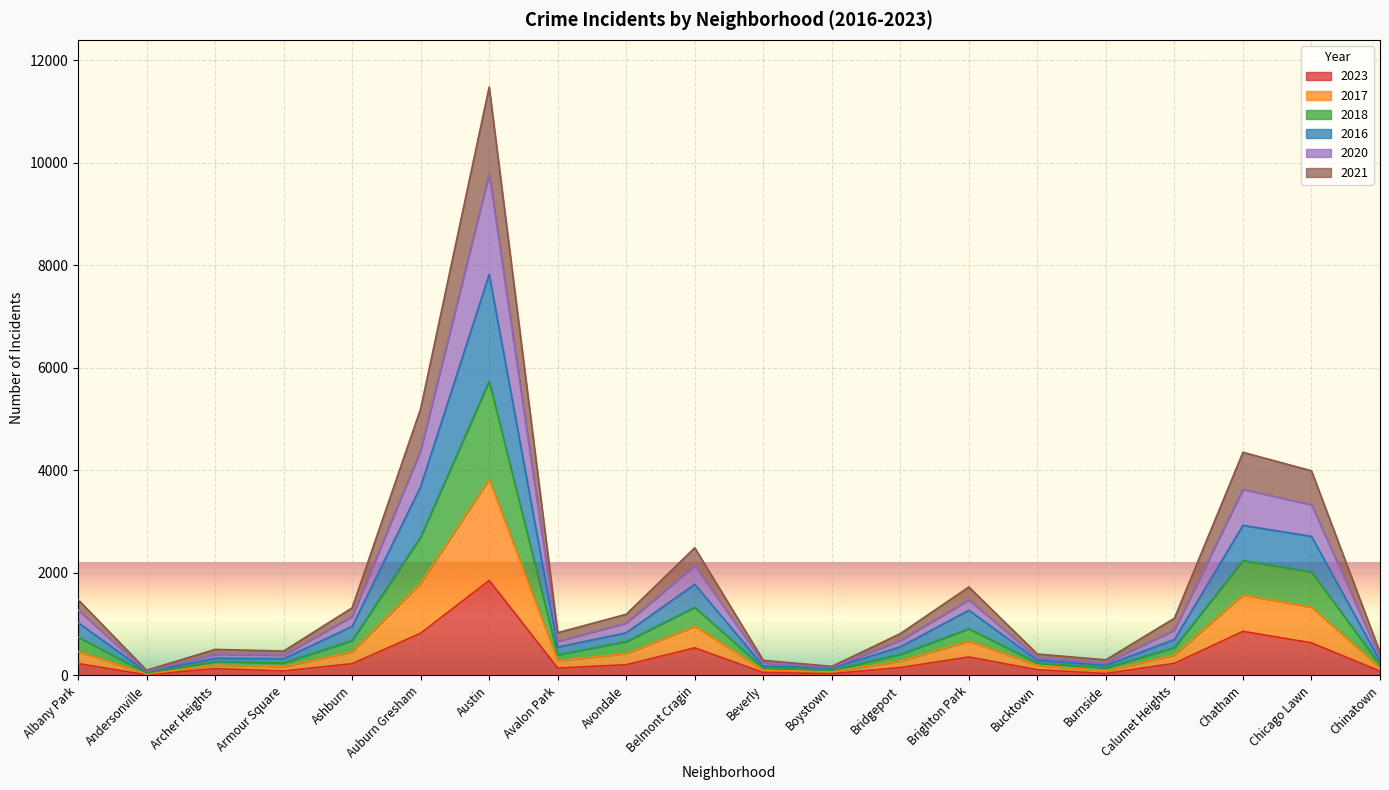

How many lines are shown in the chart?

6